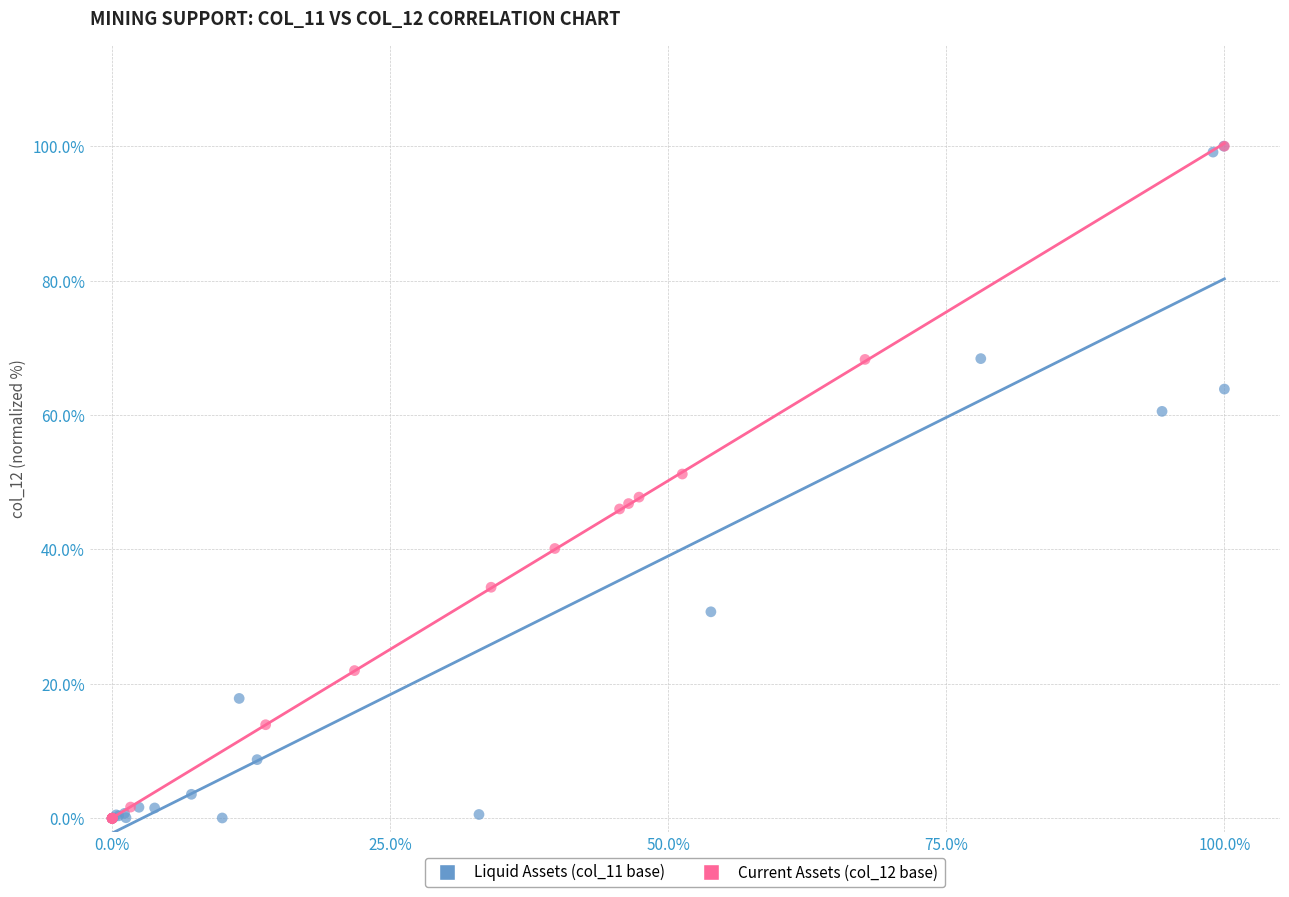

What are all the series names shown in the legend?

Liquid Assets (col_11 base), Current Assets (col_12 base)